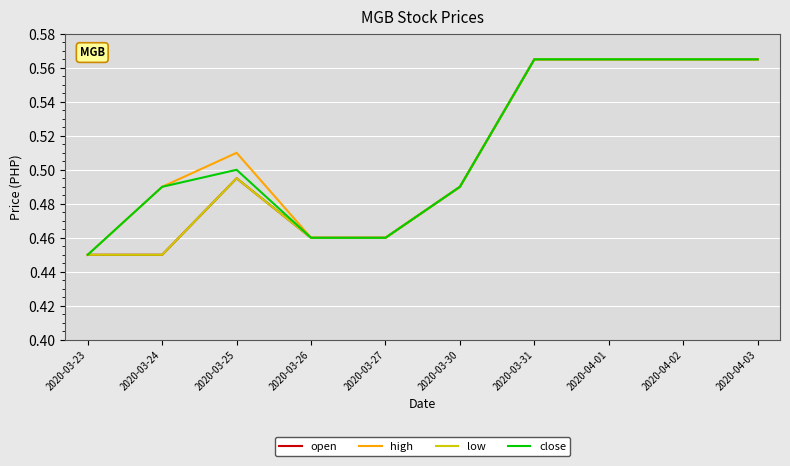

Which has a higher value, 2020-03-24 or 2020-04-01?

2020-04-01